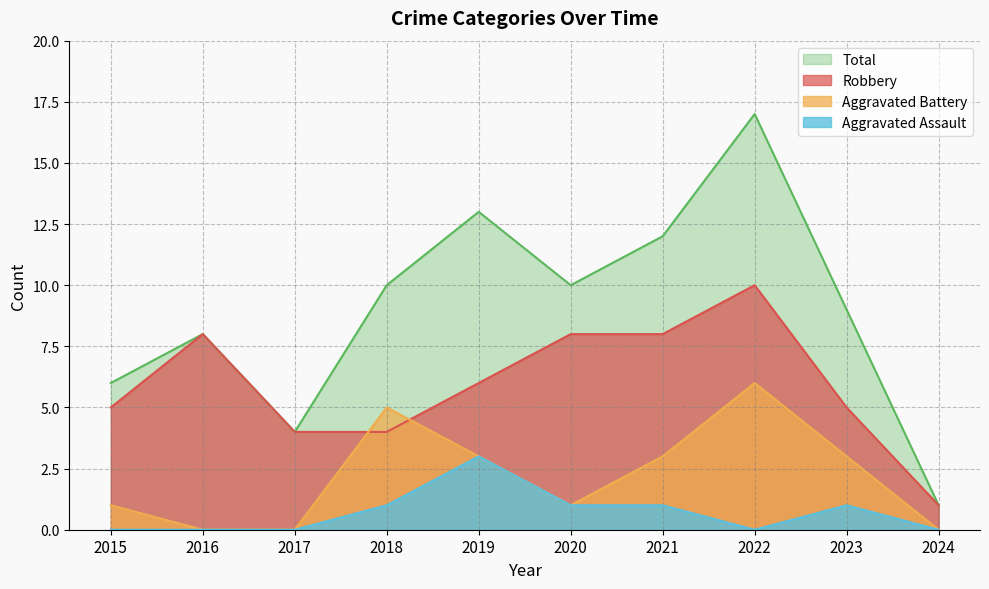

How many interior local valleys does the Aggravated Assault series have?

1